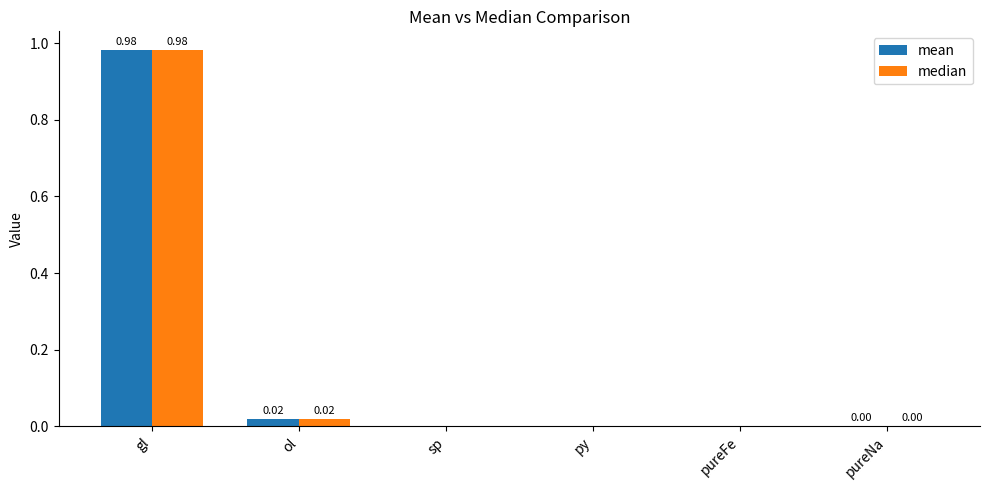

At which category is the sum across all series the highest?

gl